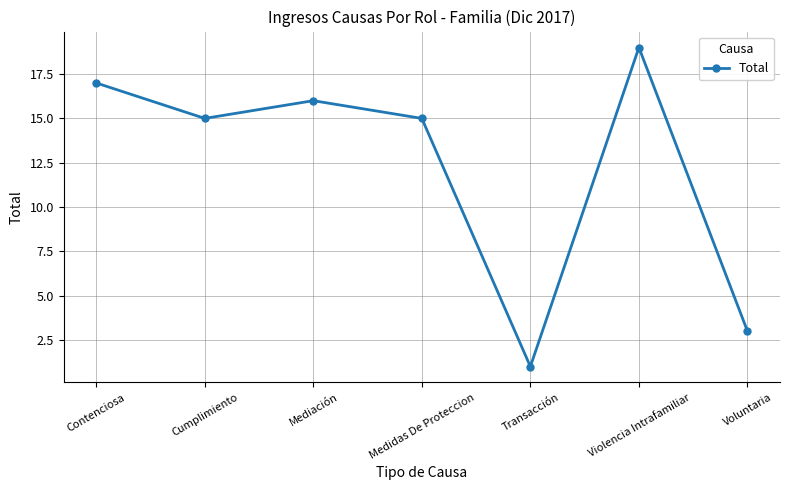

What is the change in value from Contenciosa to Cumplimiento?

-2